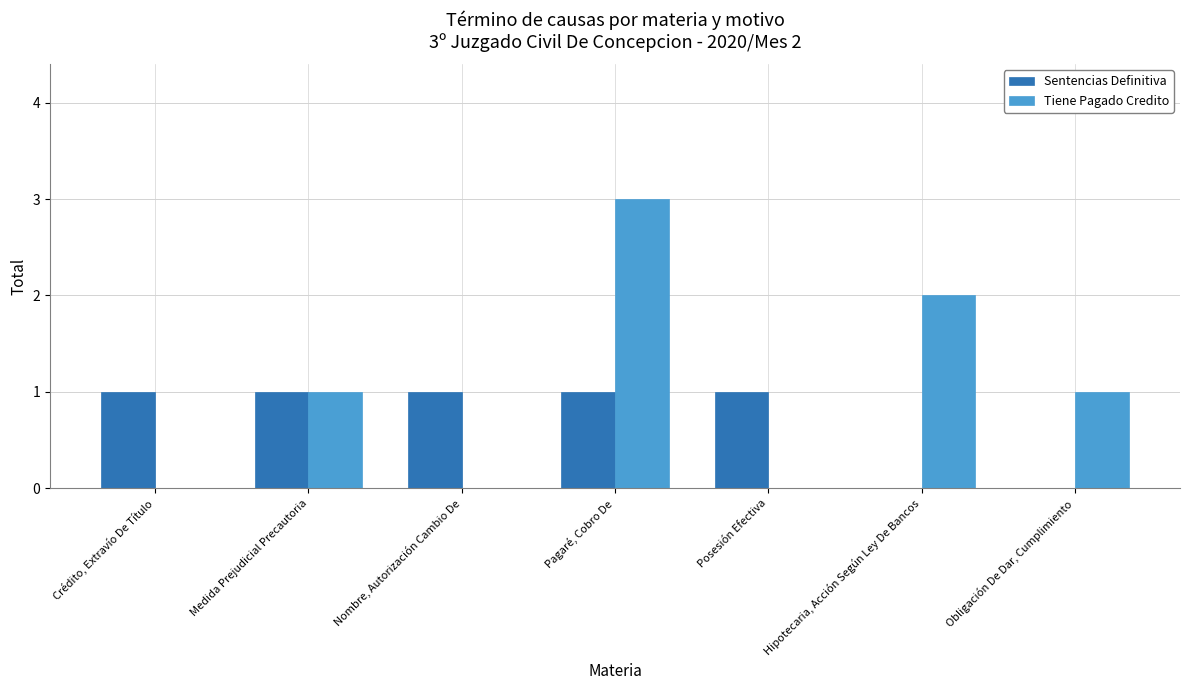

Reading left to right, transcribe all the data shown in this chart.

Sentencias Definitiva: 1	1	1	1	1	0	0
Tiene Pagado Credito: 0	1	0	3	0	2	1